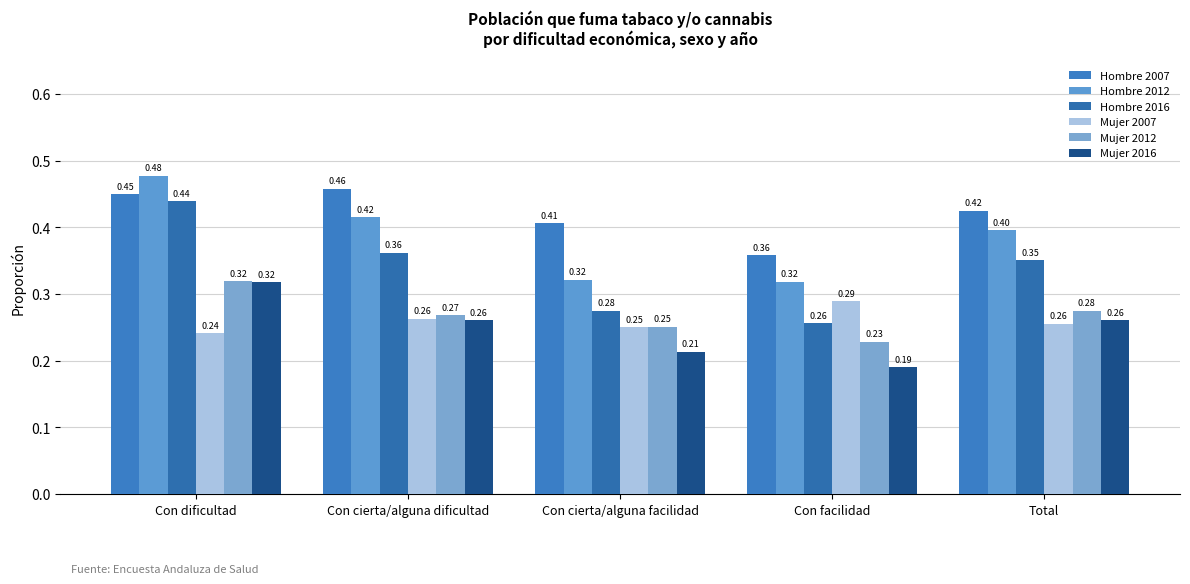

Which series changed the most between Con dificultad and Con facilidad?

Hombre 2016